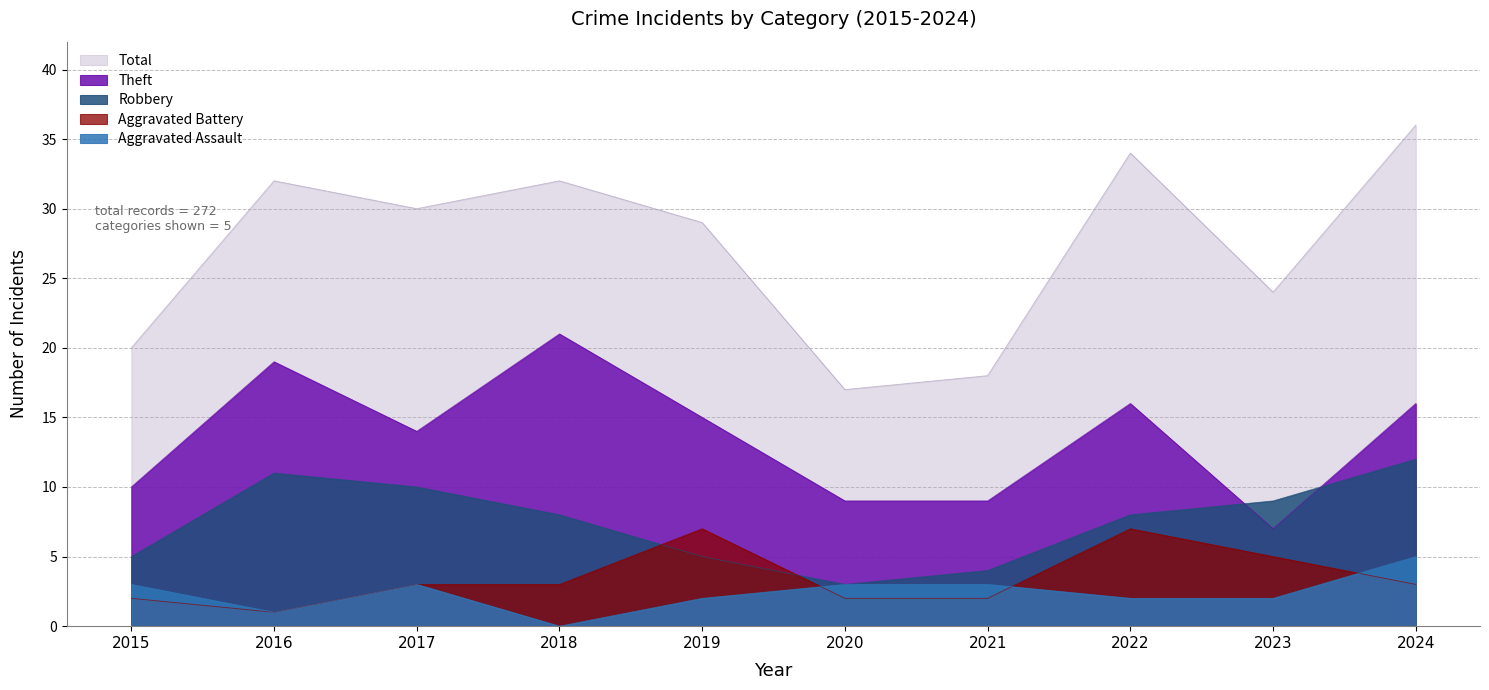

Is it true that Total equals 17 at 2020?

True